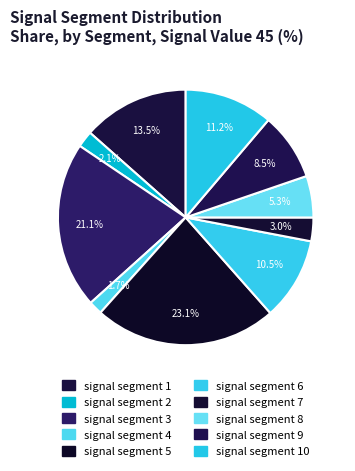

How many segments does this pie chart have?

10